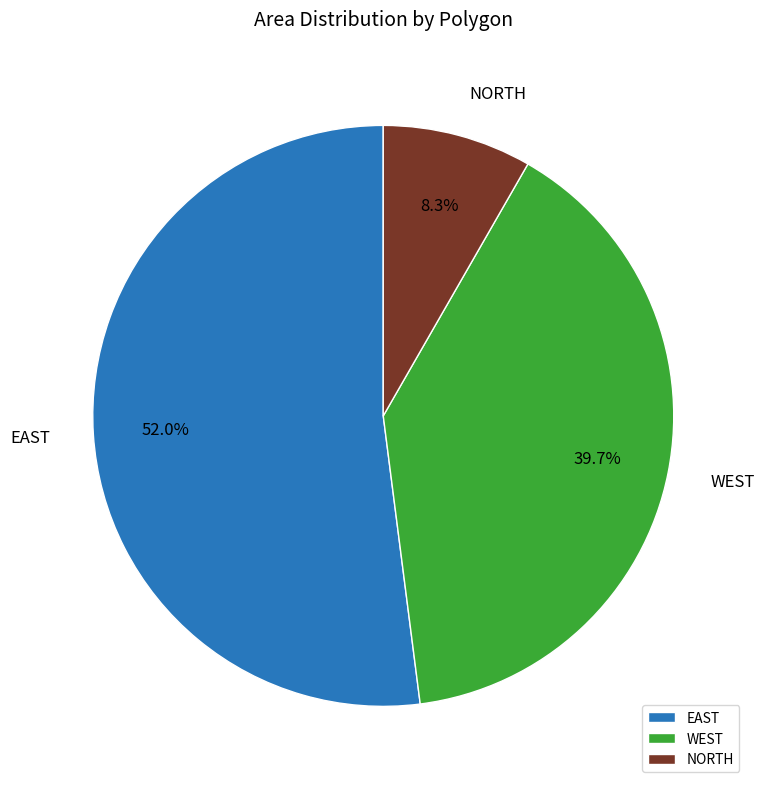

To the nearest percent, what percentage of the pie is WEST?

40%